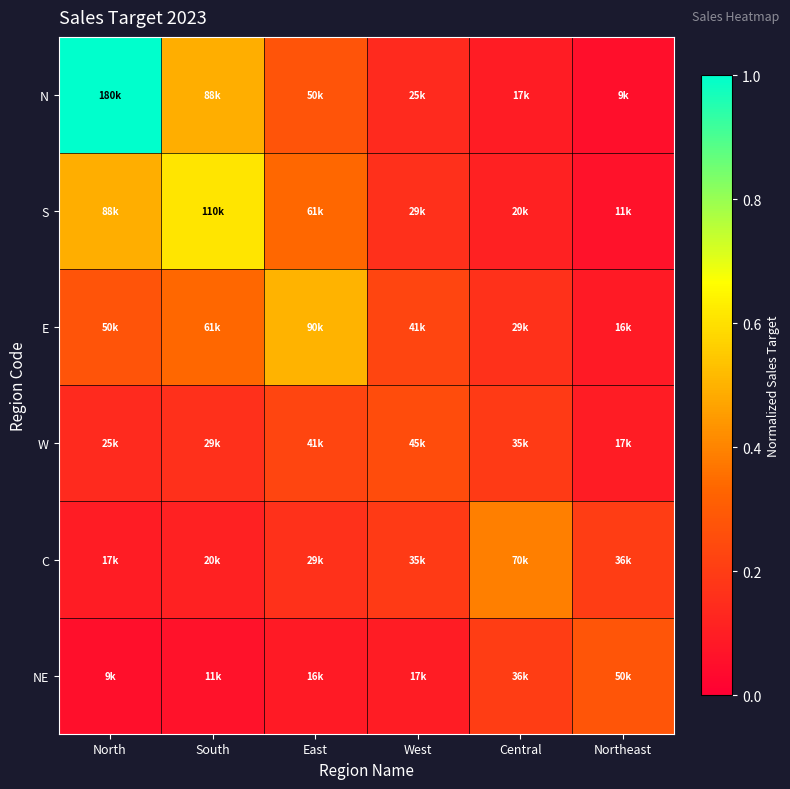

Count the number of data series in this chart.

6